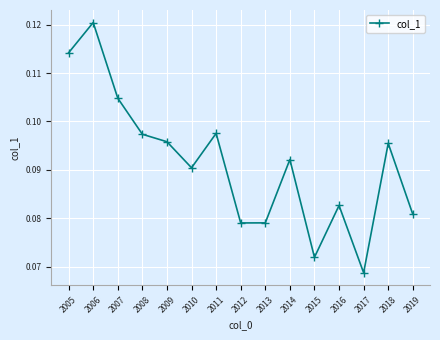

The chart shows a value of 0.0 at 2014. True or false?

False